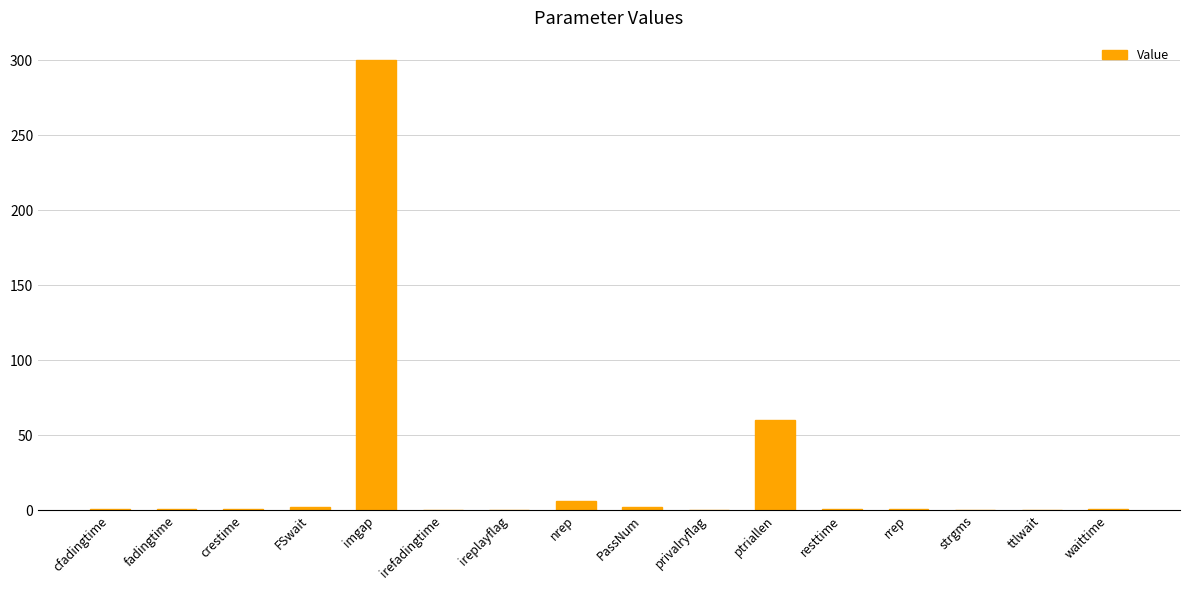

At which label is the value closest to 150?

ptriallen